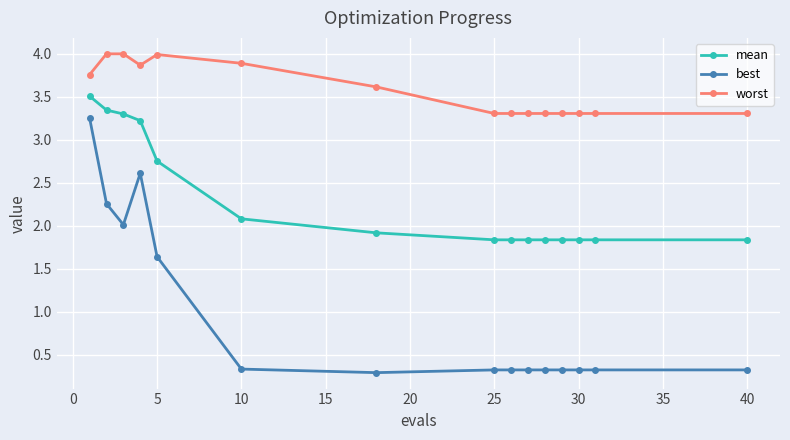

How many distinct data groups are displayed?

3